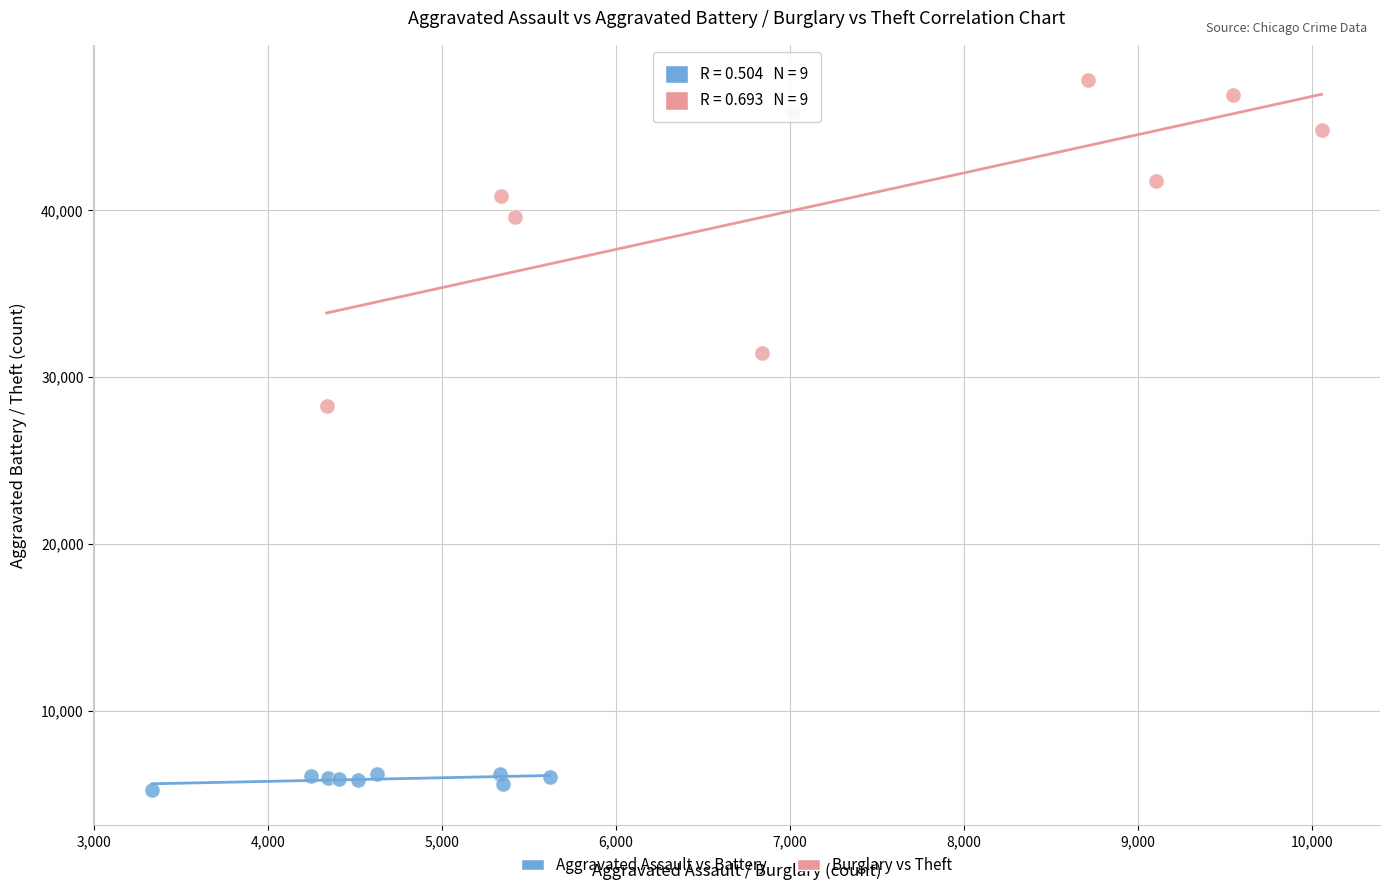

Which series reaches the maximum Y coordinate?

Burglary vs Theft